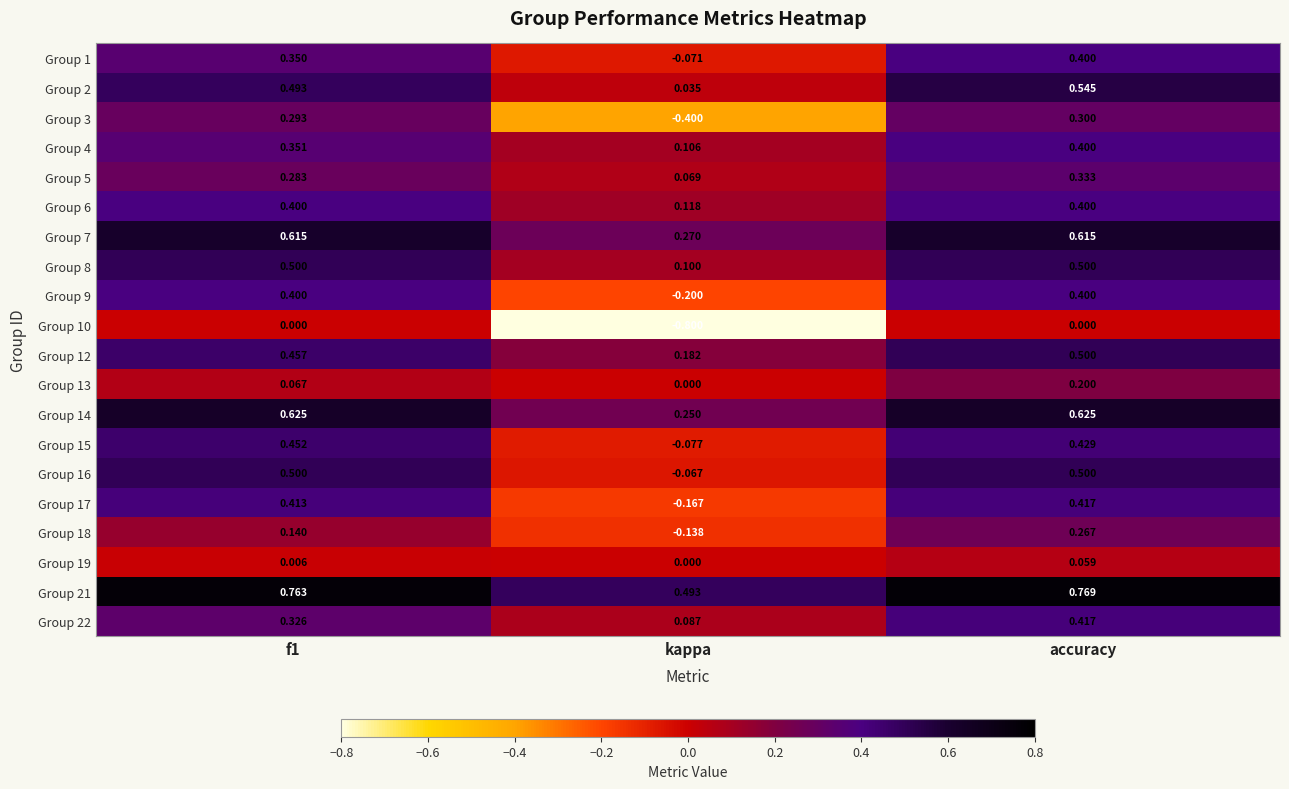

Which label corresponds to the smallest value in the chart?

kappa